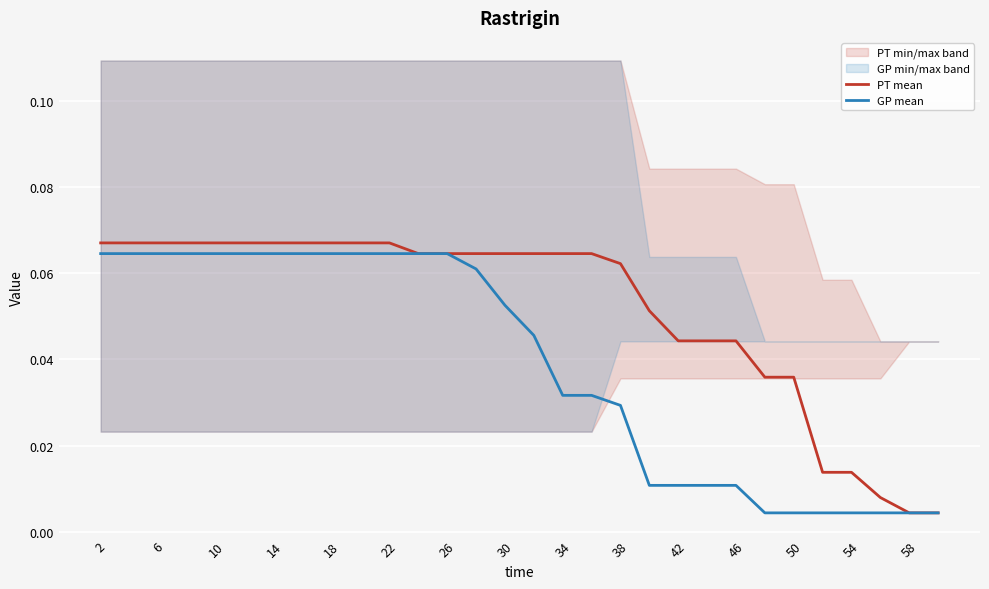

Rank the series by their average value, from lowest to highest.

GP mean, PT mean